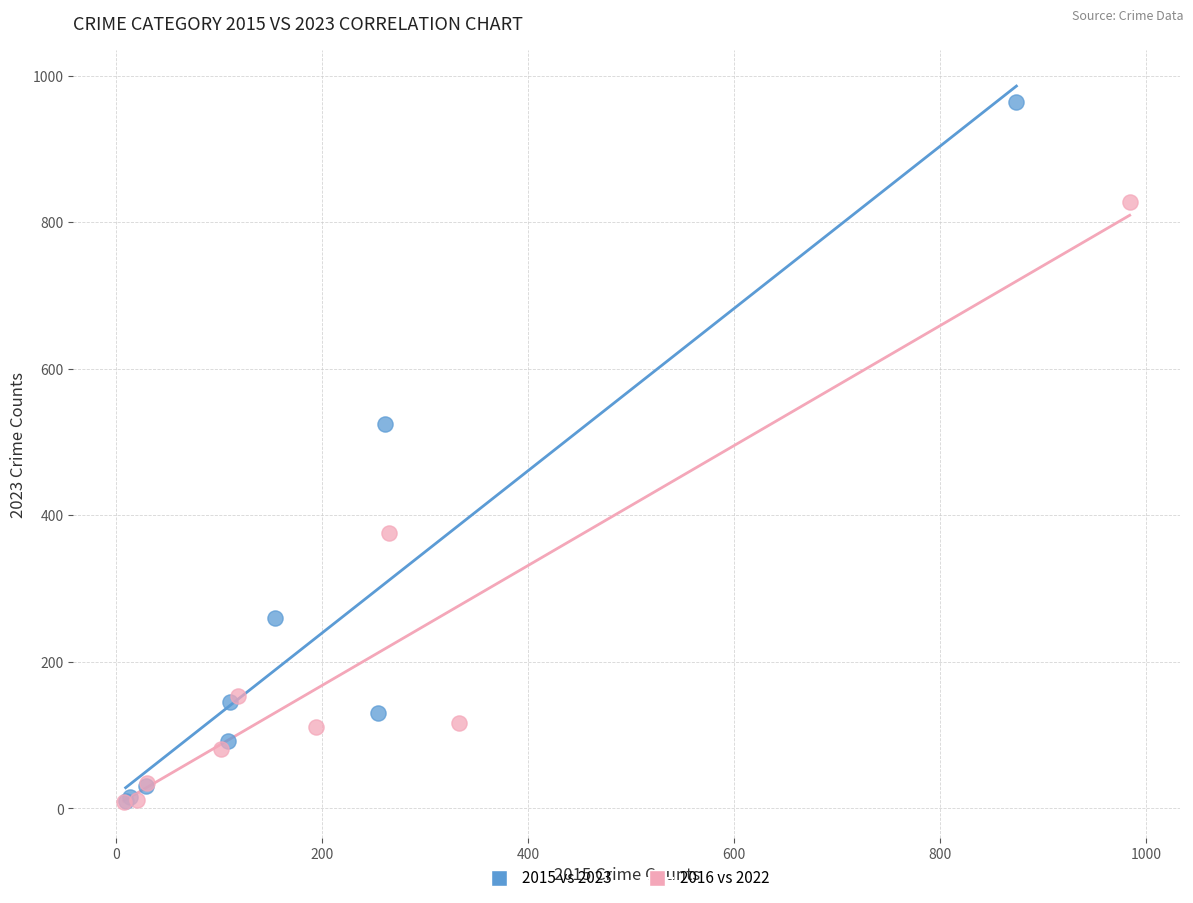

What are all the series names shown in the legend?

2015 vs 2023, 2016 vs 2022